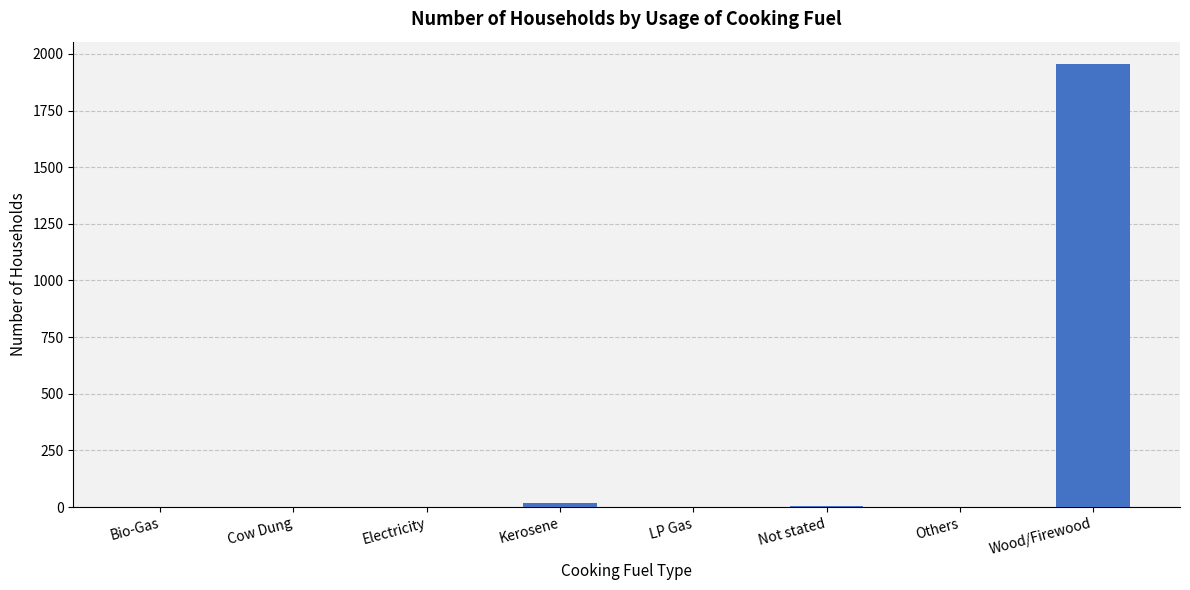

The chart shows a value of 929 at Others. True or false?

False